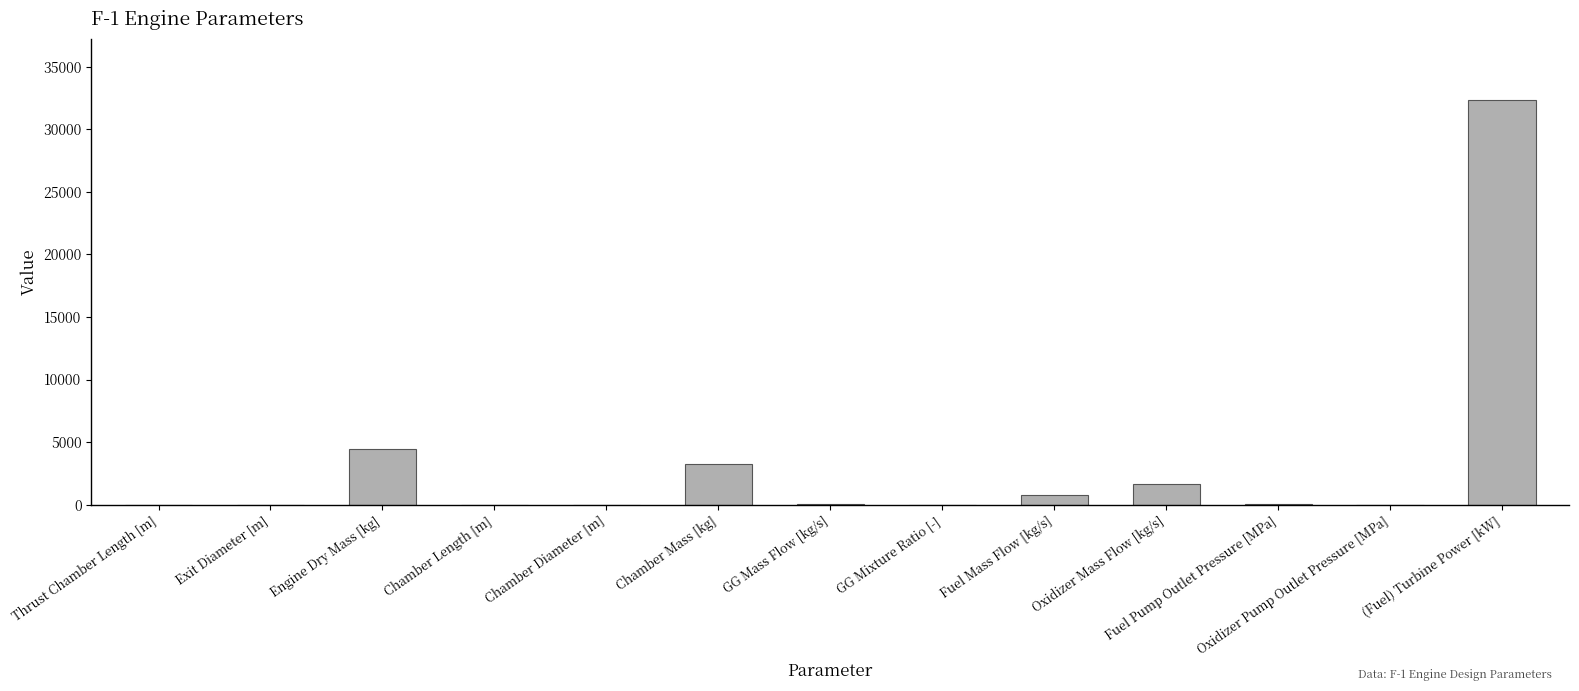

At which label is the value closest to 16180?

Engine Dry Mass [kg]